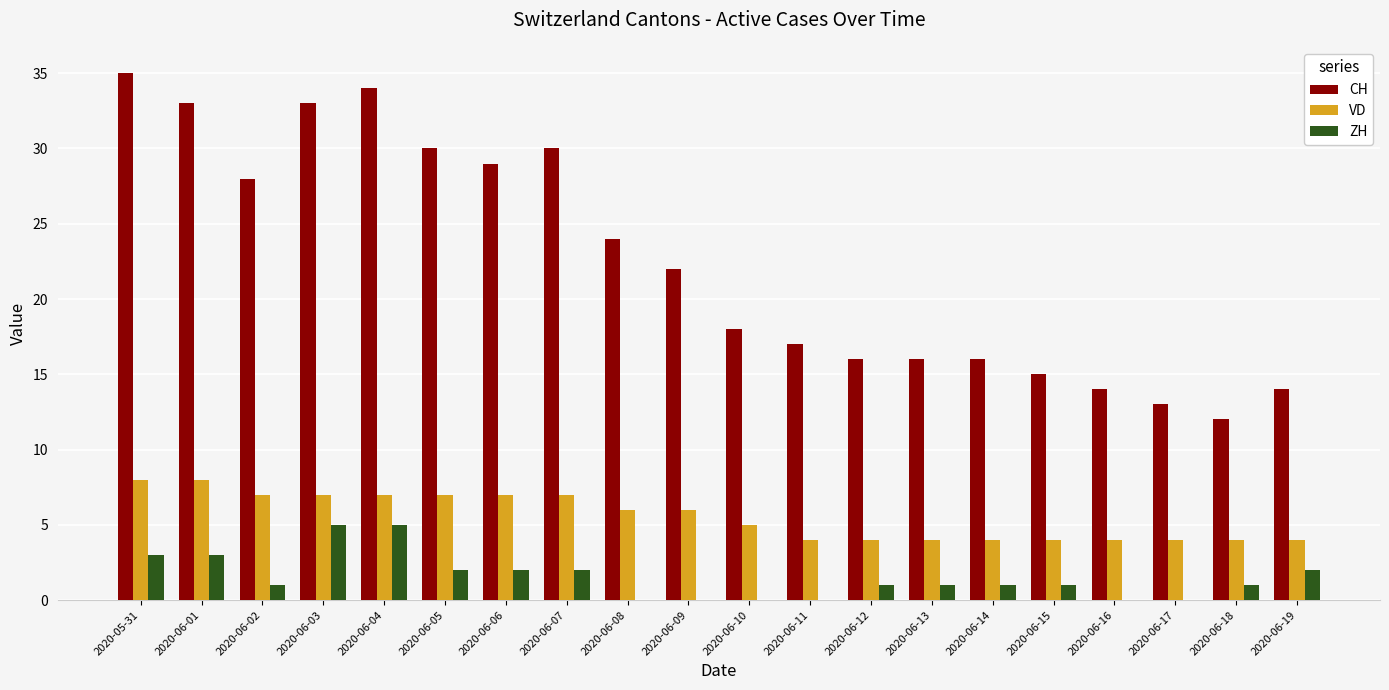

Which series has the largest range (max minus min)?

CH